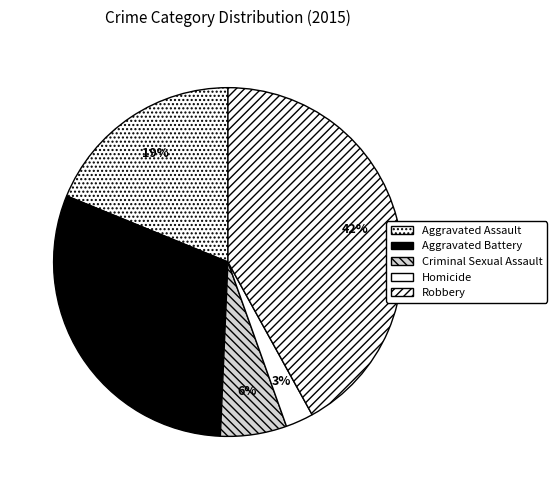

Count the number of slices in the pie.

5